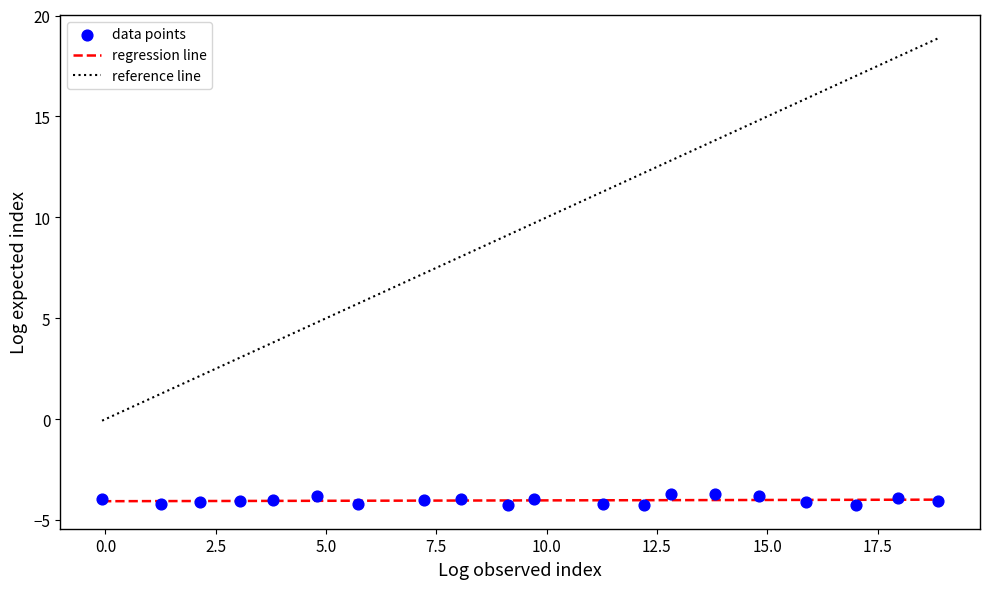

What is the range of Y values (max minus min)?

0.6